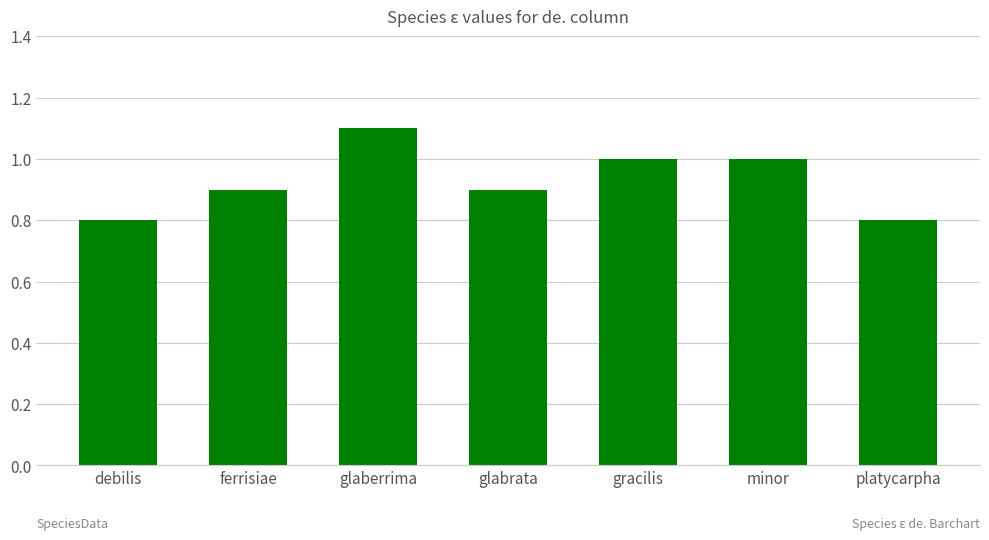

What is the change in value from glaberrima to platycarpha?

-0.3